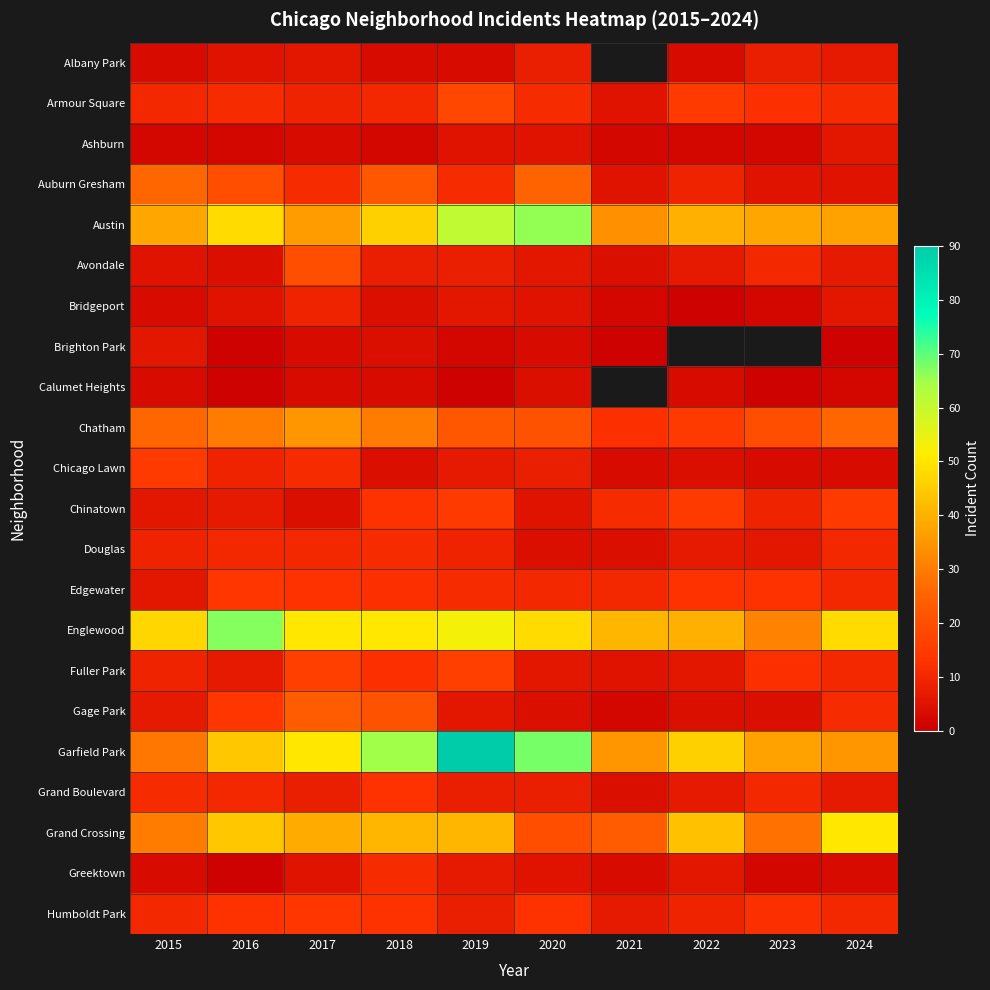

What is the difference between the highest and lowest values at 2015?

45.0